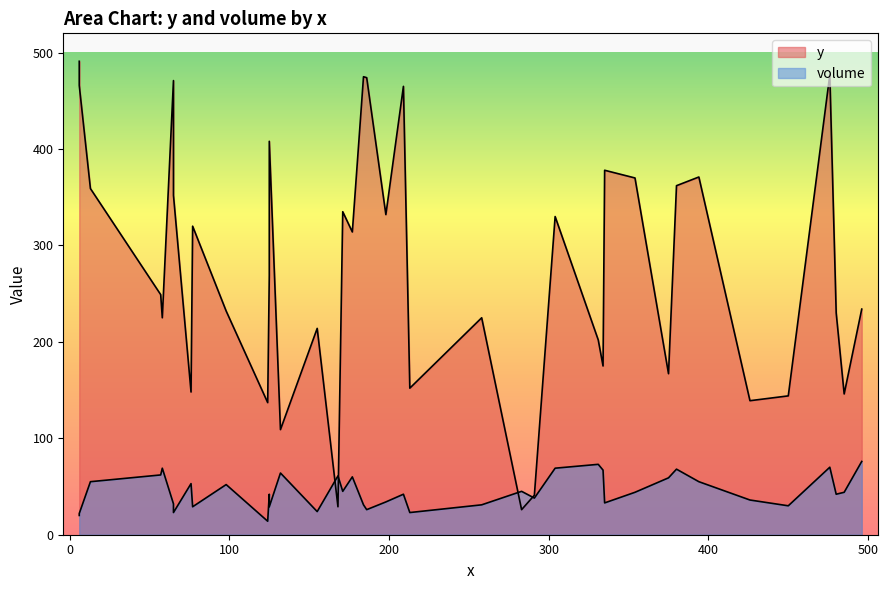

Is the value of volume at C17 greater than the value of y at C28?

Yes